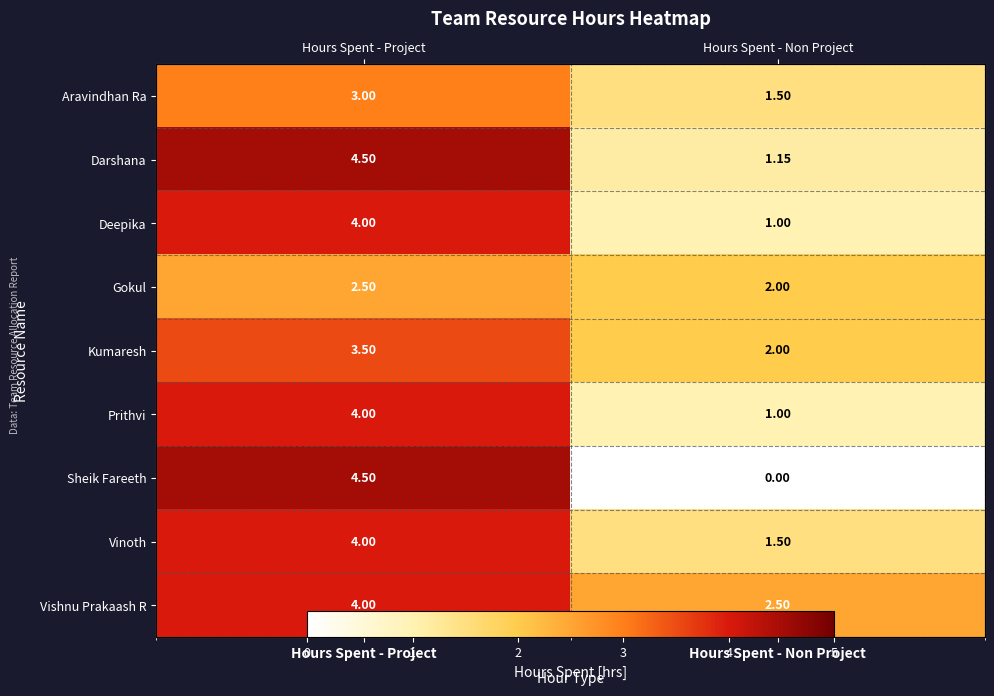

What is the sum of all Vishnu Prakaash R values?

6.5